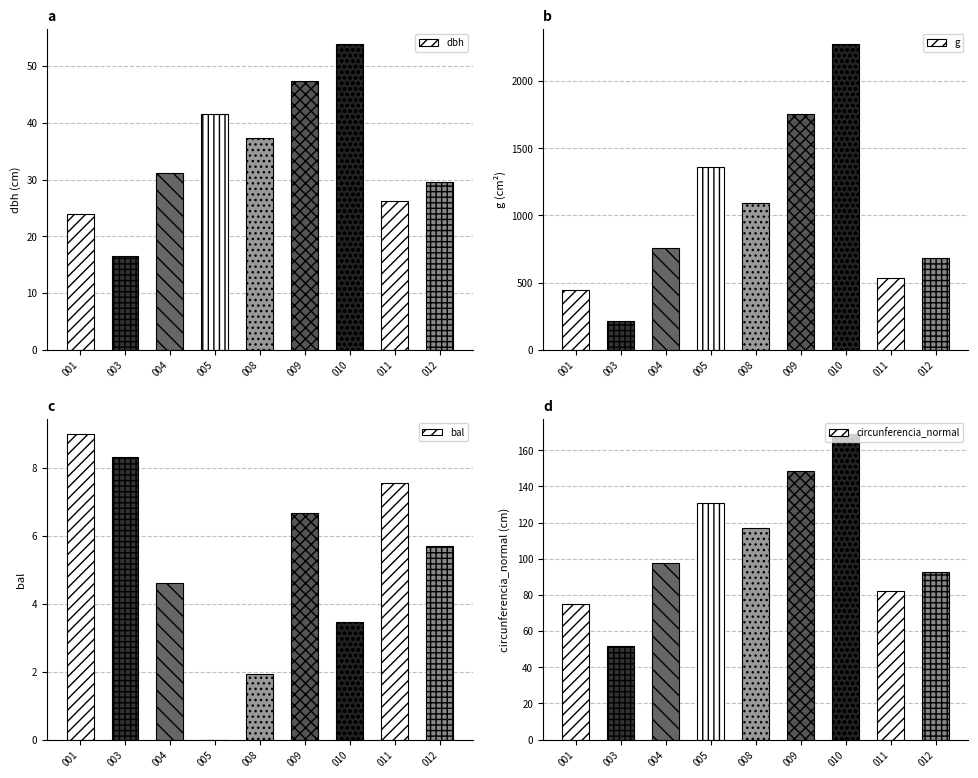

At which label does dbh first exceed 31?

004